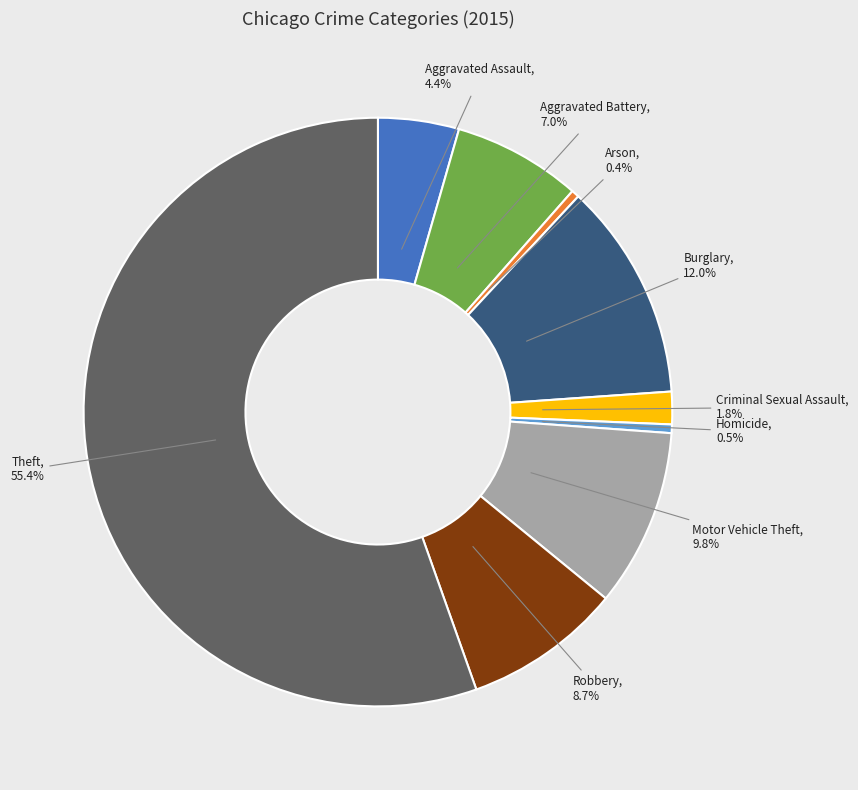

How many slices are in this pie chart?

9